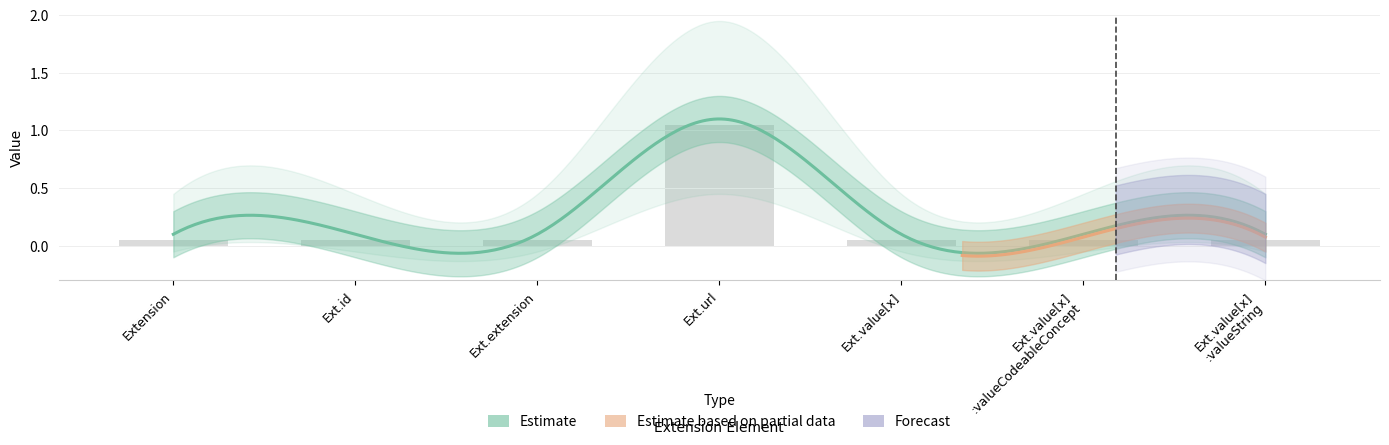

What is the maximum value shown in the chart?

1.1